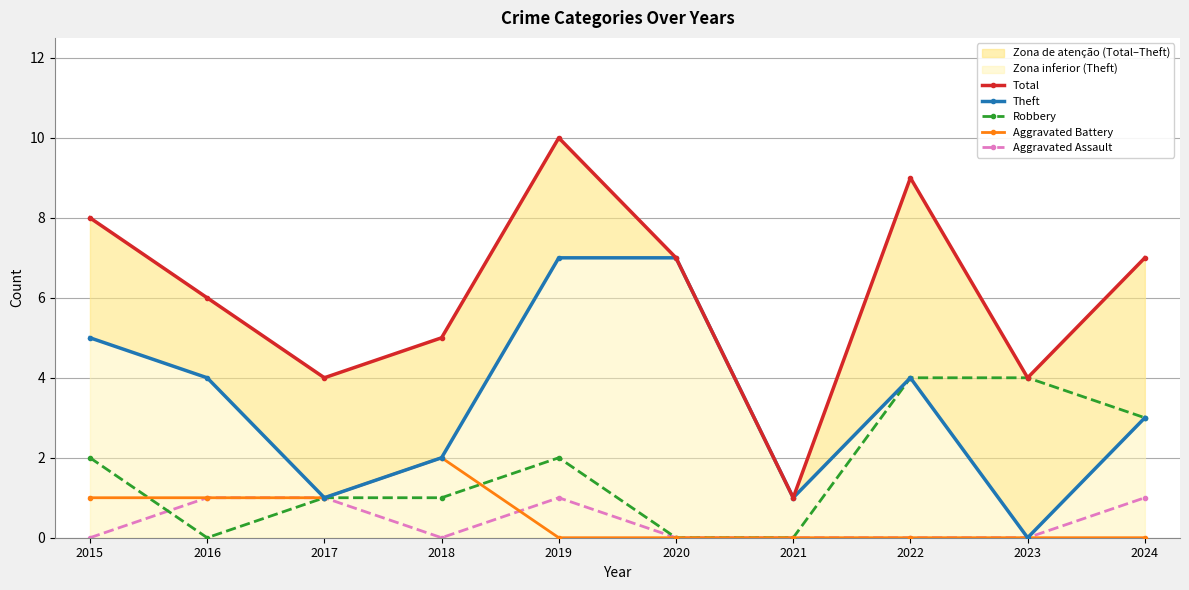

Reading right to left, what are all the values shown in this chart?

Total: 7	4	9	1	7	10	5	4	6	8
Theft: 3	0	4	1	7	7	2	1	4	5
Robbery: 3	4	4	0	0	2	1	1	0	2
Aggravated Battery: 0	0	0	0	0	0	2	1	1	1
Aggravated Assault: 1	0	0	0	0	1	0	1	1	0